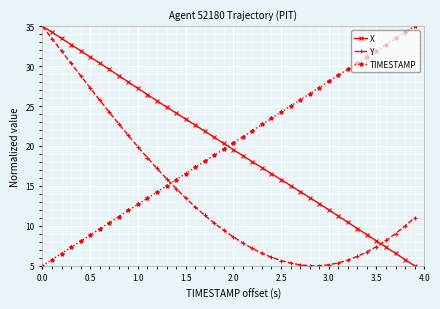

What is the minimum value for Y?

5.0